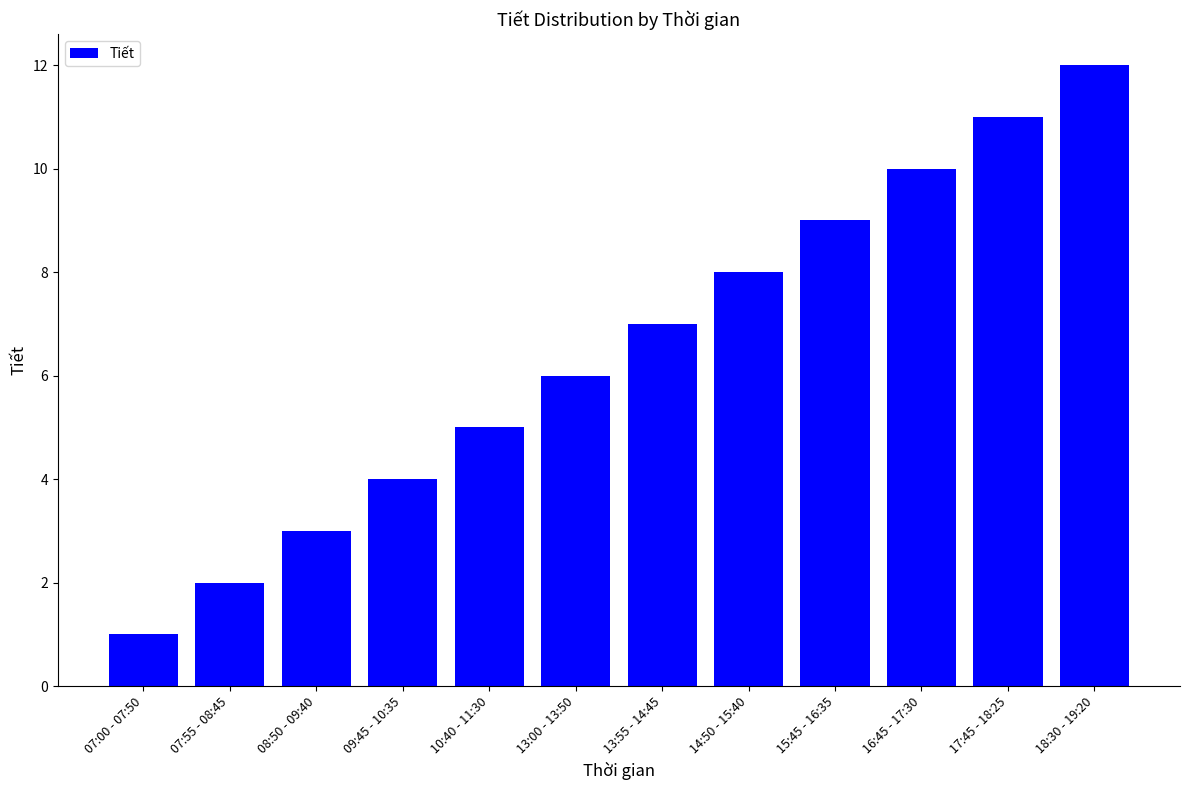

Rank the categories by value from highest to lowest.

18:30 - 19:20, 17:45 - 18:25, 16:45 - 17:30, 15:45 - 16:35, 14:50 - 15:40, 13:55 - 14:45, 13:00 - 13:50, 10:40 - 11:30, 09:45 - 10:35, 08:50 - 09:40, 07:55 - 08:45, 07:00 - 07:50